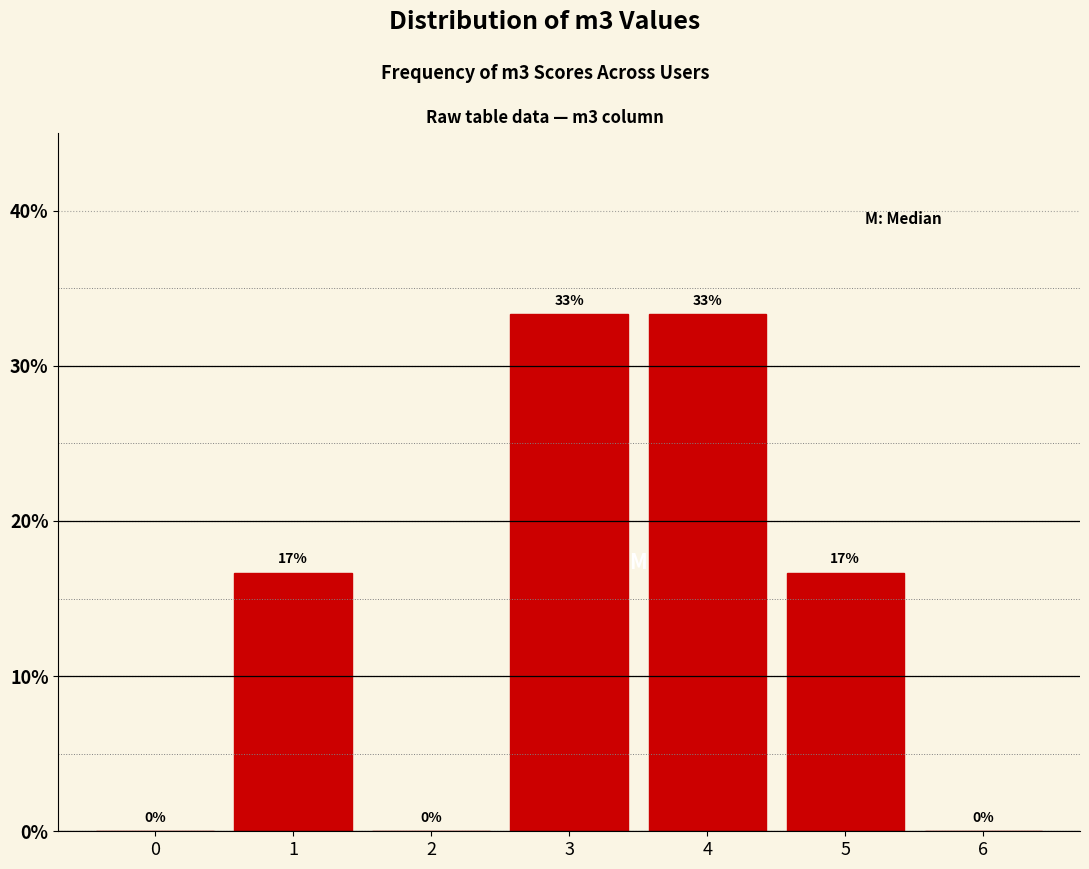

Are the bars horizontal?

No